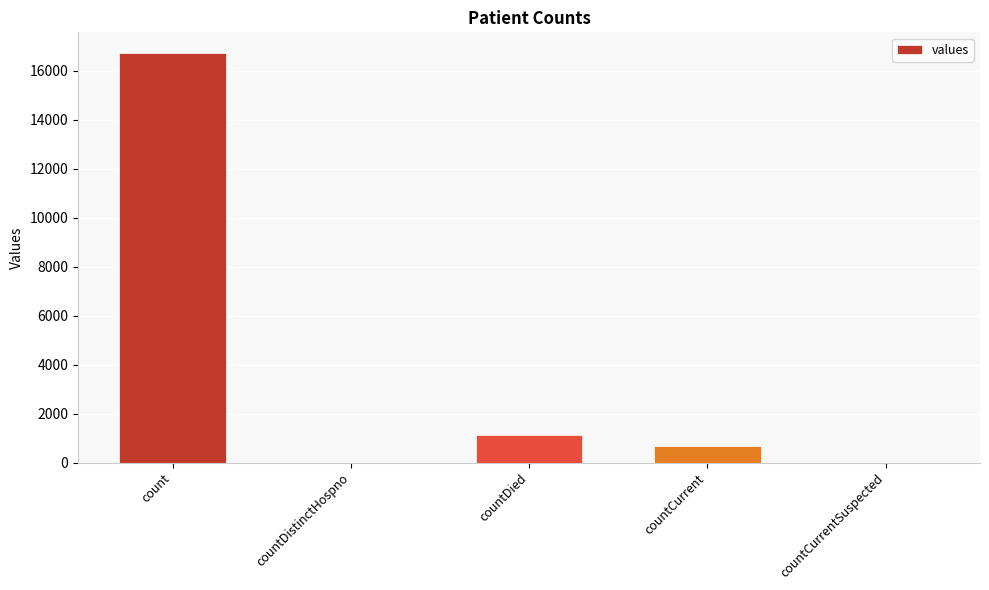

Is it true that the value at countDied is 1142?

True